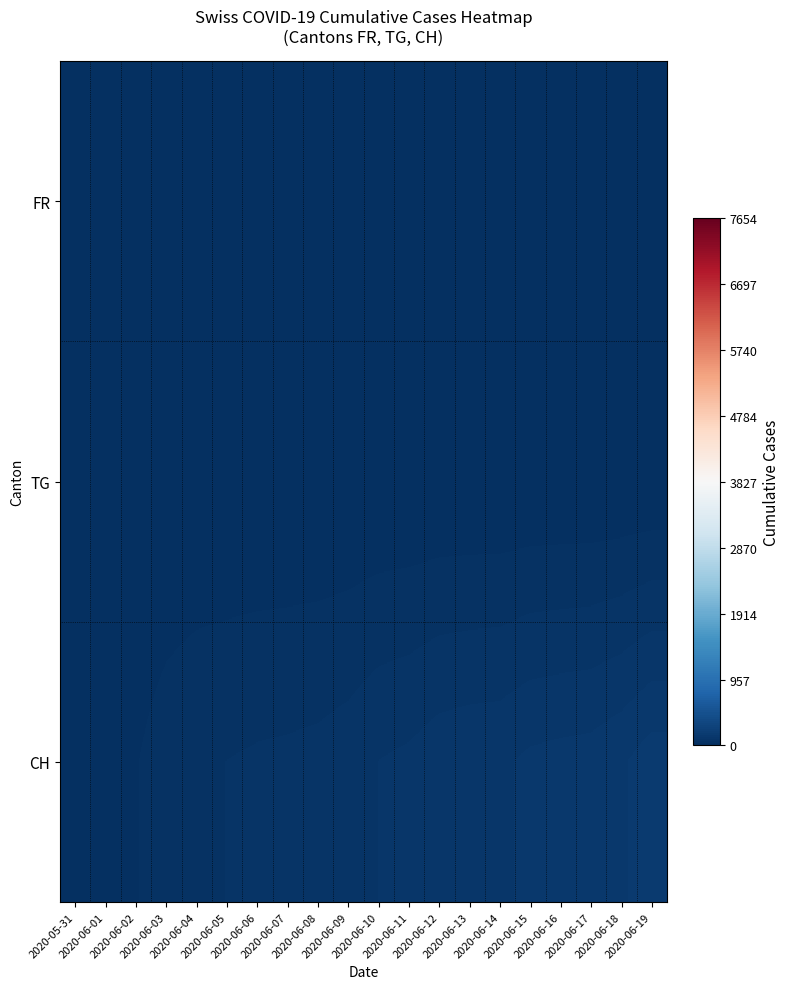

Which series has the largest total across all categories?

CH